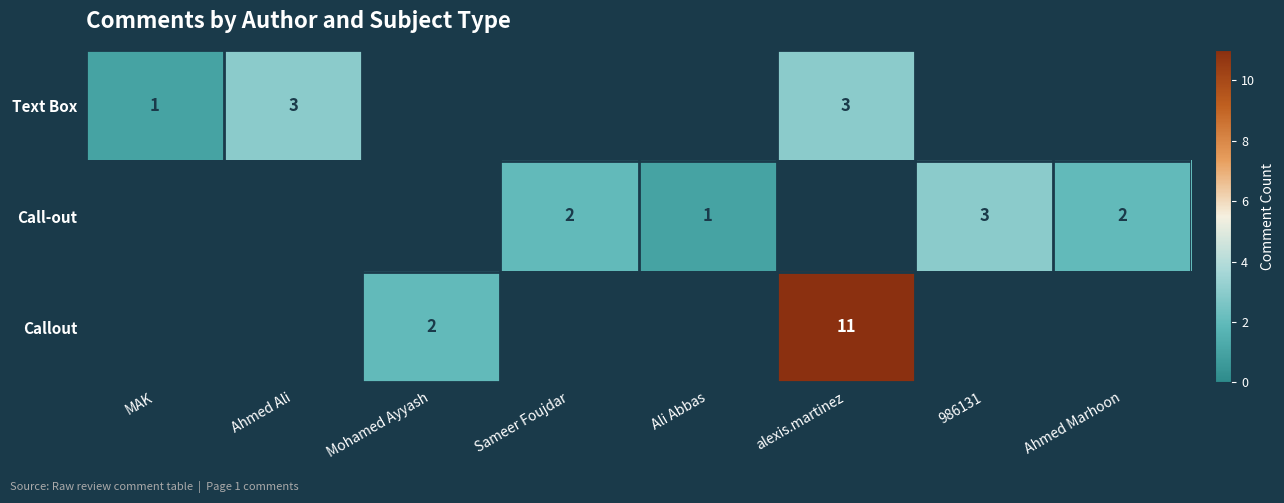

The value of Text Box at alexis.martinez is 3. True or false?

True